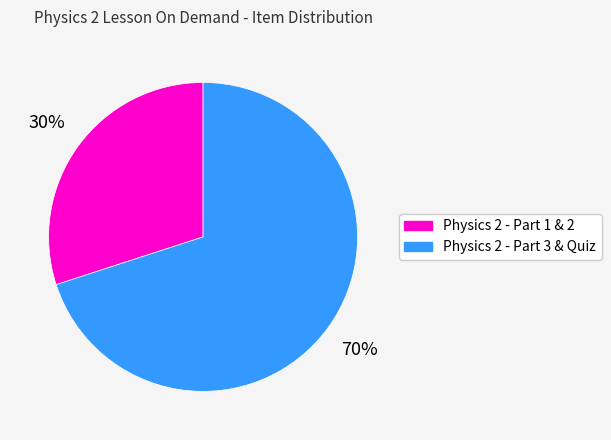

True or false: Physics 2 - Part 3 & Quiz accounts for 64% of the total.

False